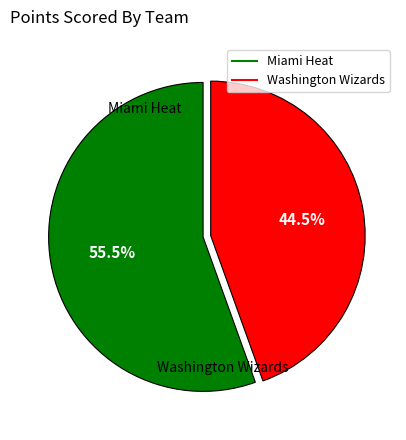

True or false: Miami Heat accounts for 65% of the total.

False